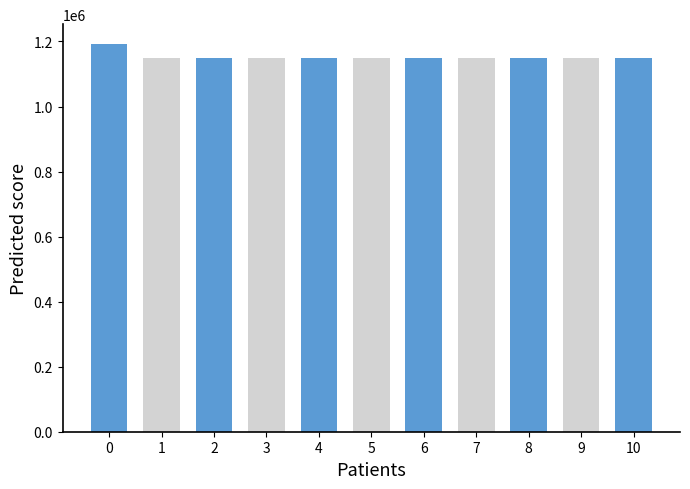

What is the value of the 7th bar from the left?

1149459